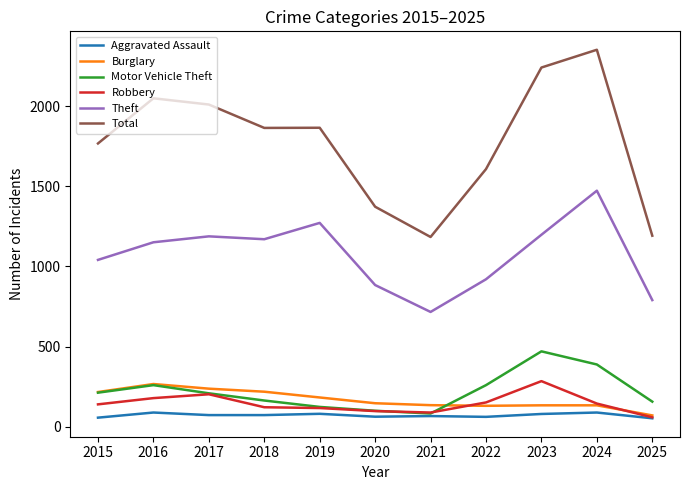

What is the difference between the maximum and second lowest values in the Theft series?

683